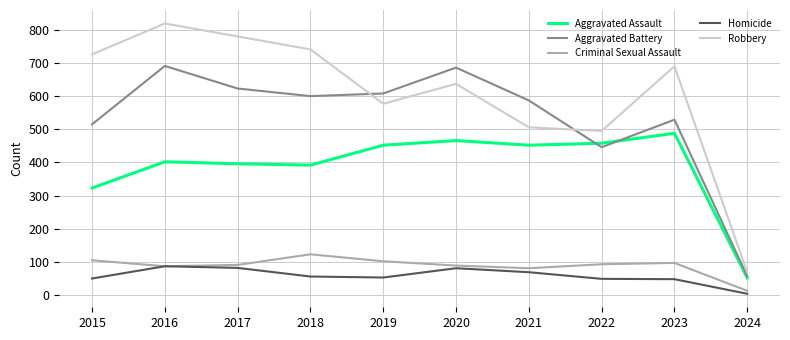

What is the sum of all Aggravated Battery values?

5342